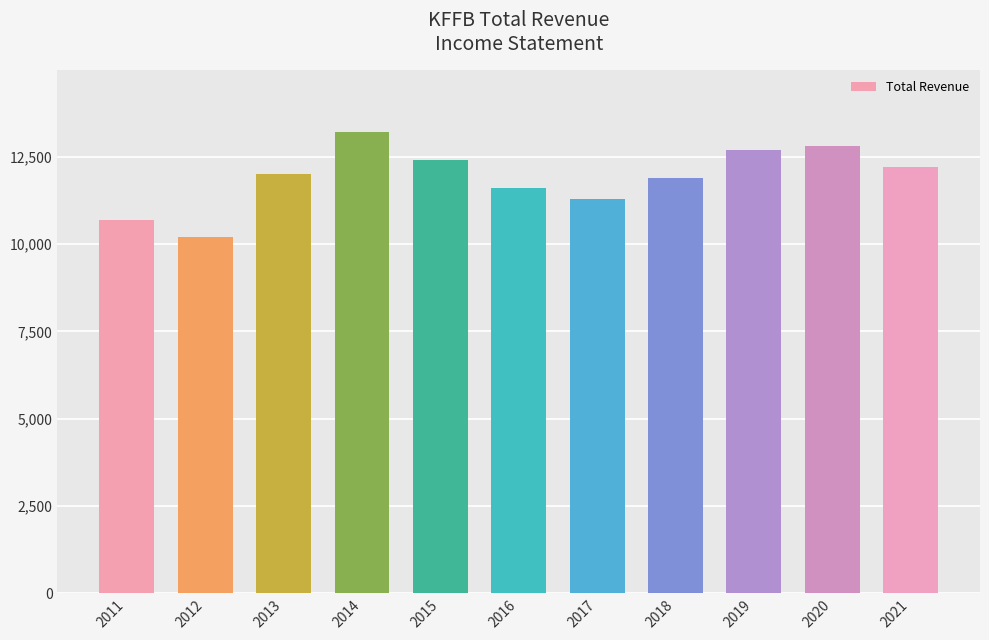

Count the number of categories in the chart.

11